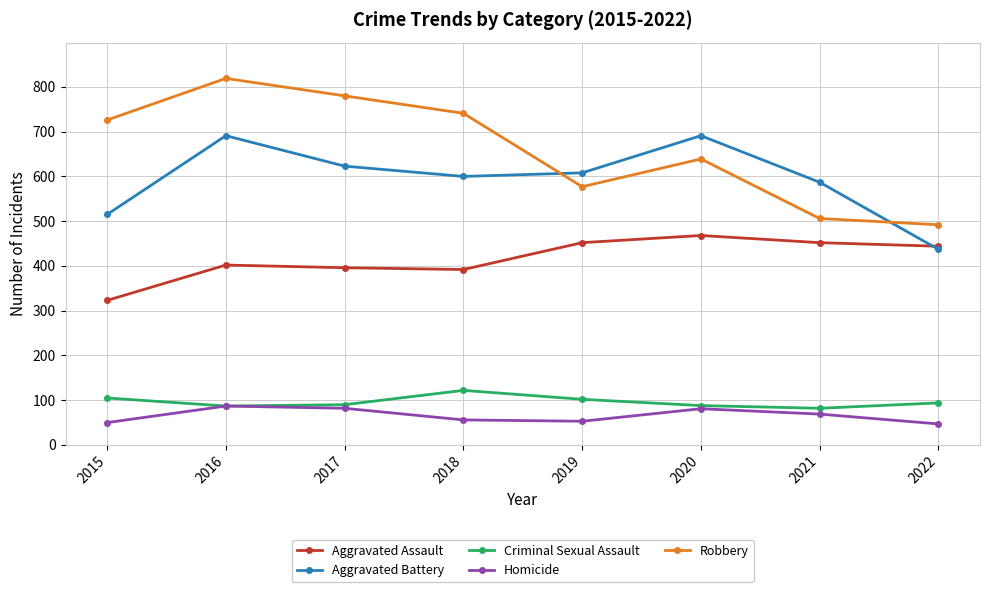

What is the value of the Aggravated Assault point at the 3rd from the left?

396